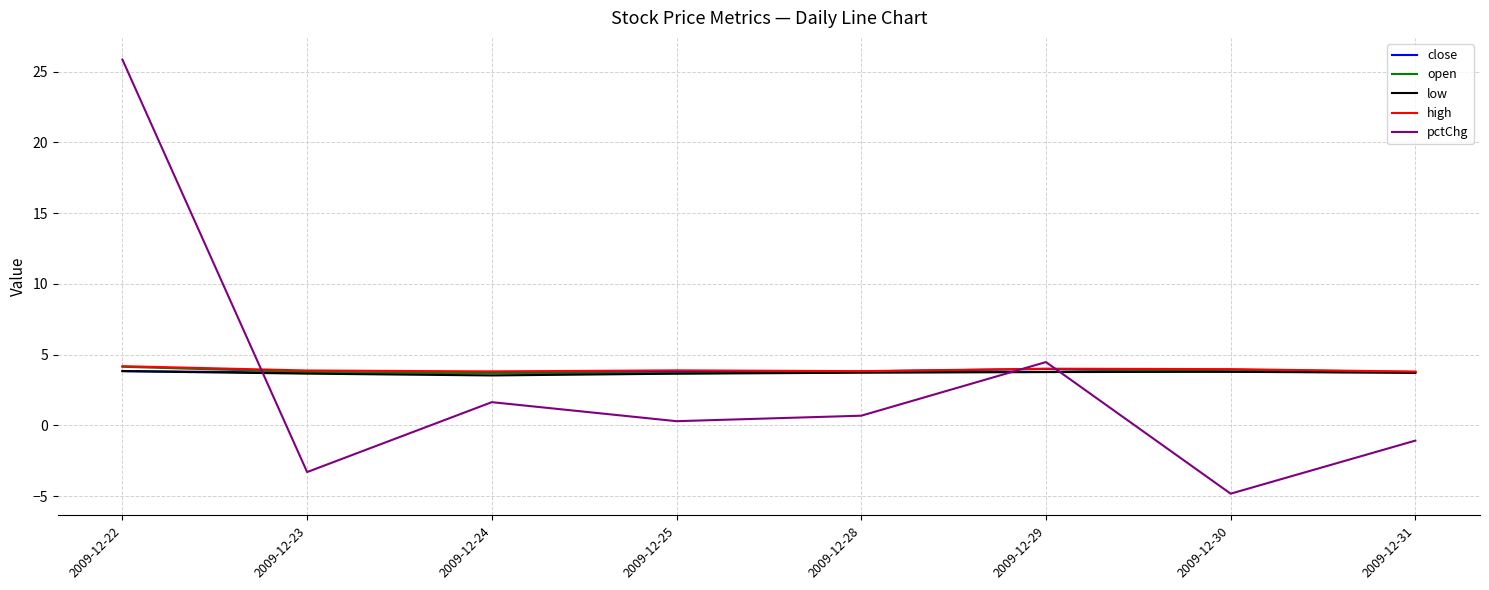

What value does the pctChg series have at 2009-12-22?

25.9